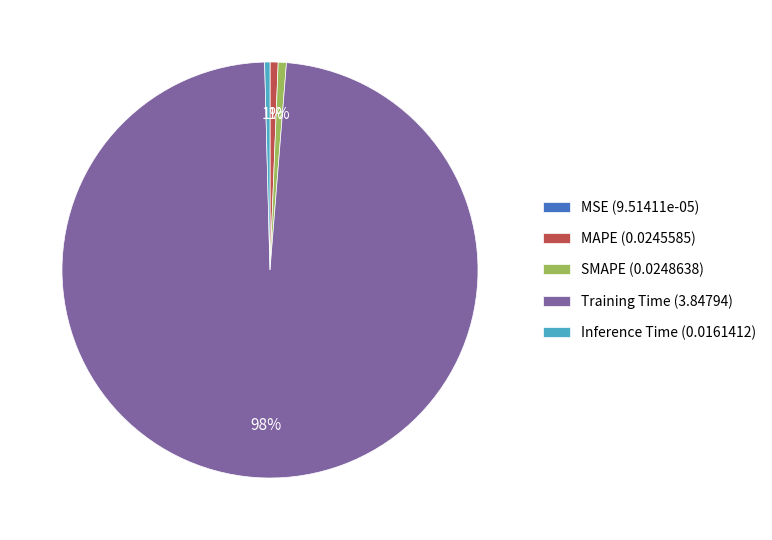

To the nearest percent, what is the average slice percentage?

20%